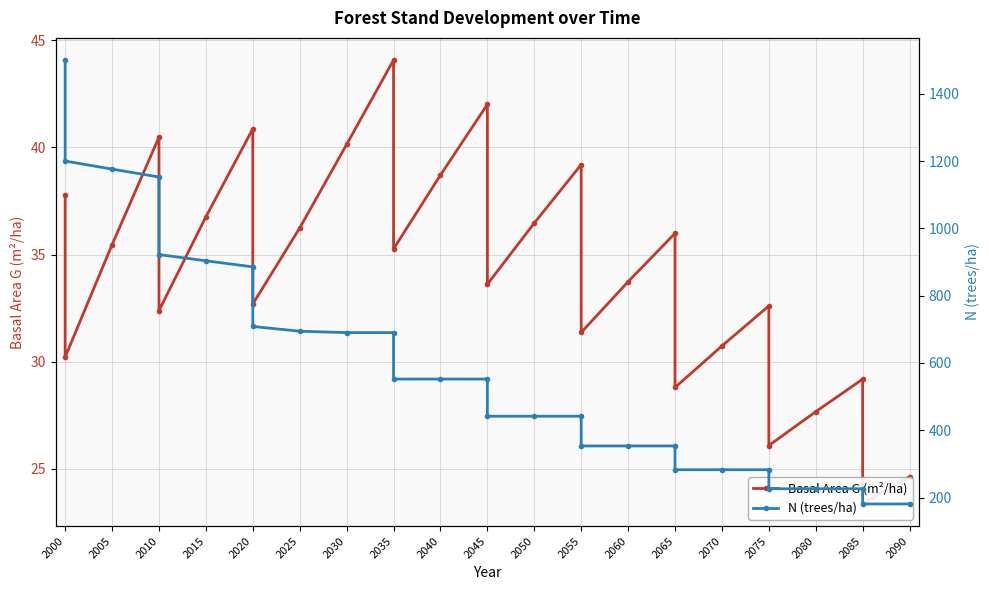

How many lines are shown in the chart?

2